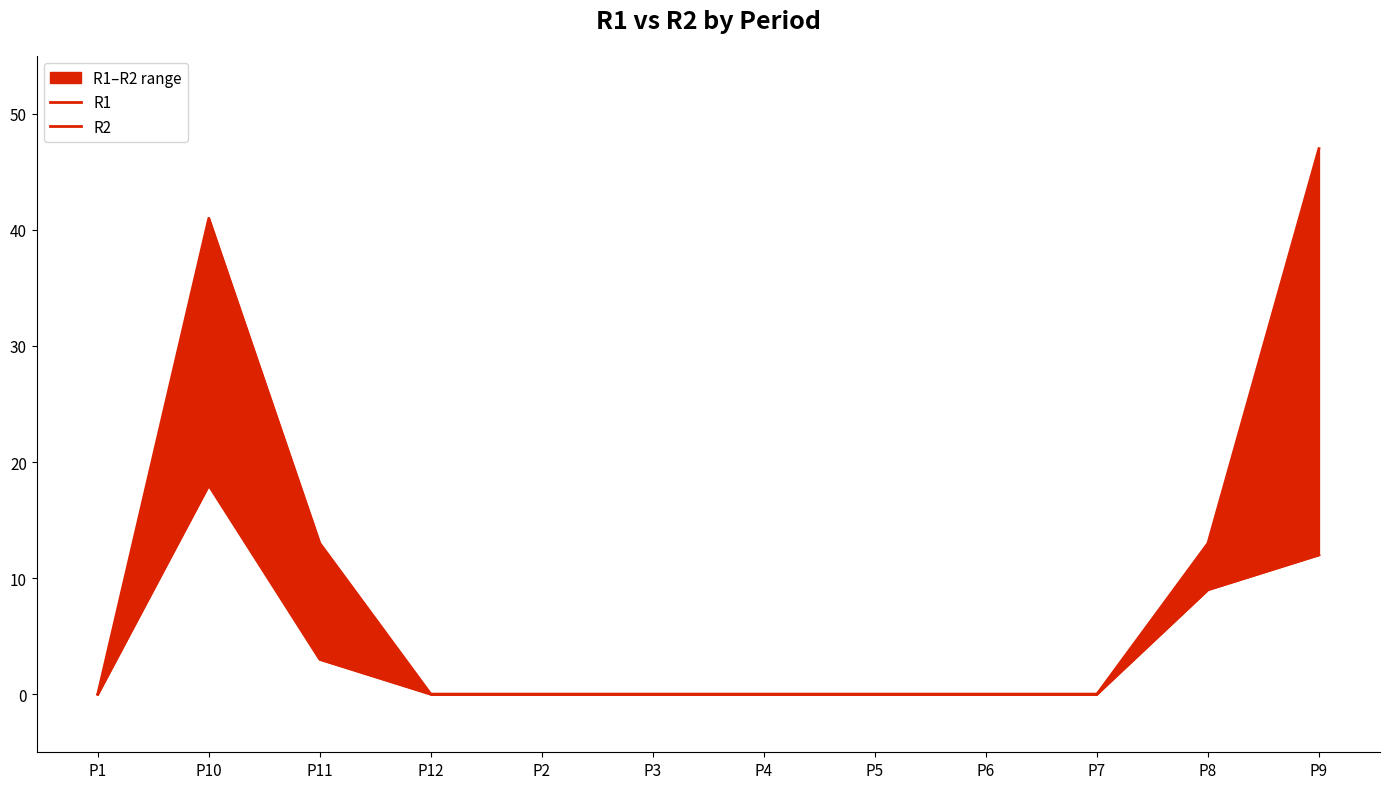

What is the difference between the maximum and minimum values in the R1 series?

47